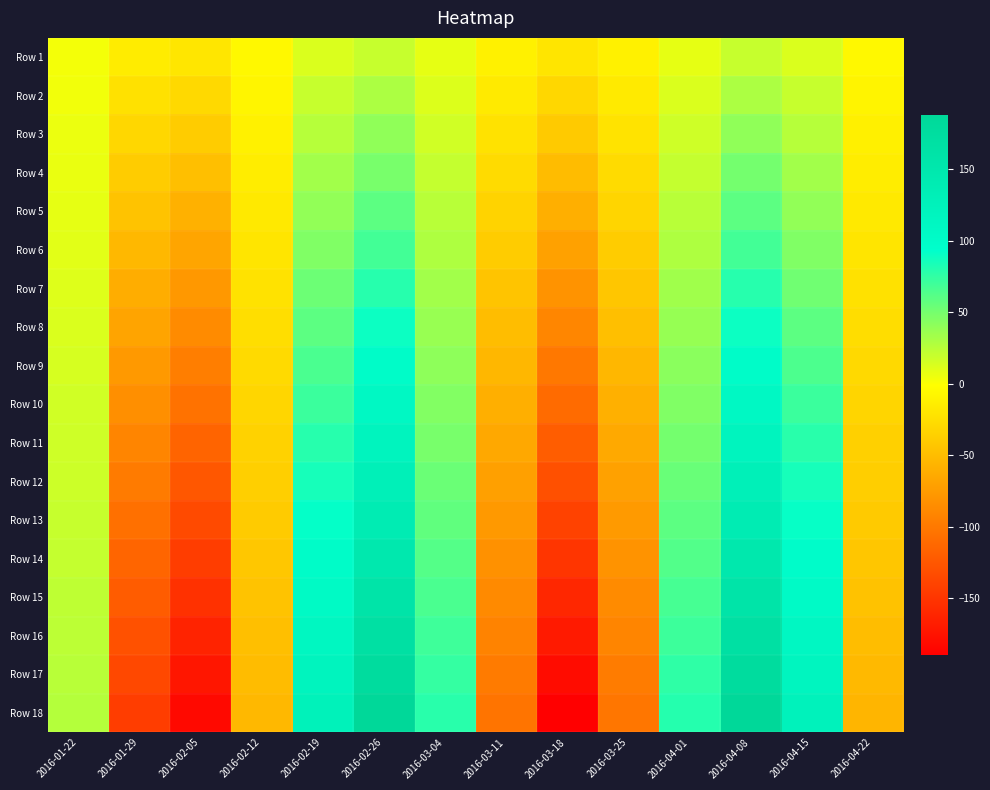

Reading right to left, what are all the values shown in this chart?

Row 1: 2016-04-22=-6	2016-04-15=13	2016-04-08=20	2016-04-01=8	2016-03-25=-11	2016-03-18=-20	2016-03-11=-11	2016-03-04=8	2016-02-26=20	2016-02-19=13	2016-02-12=-6	2016-02-05=-19	2016-01-29=-15	2016-01-22=3
Row 2: 2016-04-22=-9	2016-04-15=20	2016-04-08=30	2016-04-01=13	2016-03-25=-16	2016-03-18=-30	2016-03-11=-16	2016-03-04=12	2016-02-26=30	2016-02-19=20	2016-02-12=-8	2016-02-05=-29	2016-01-29=-23	2016-01-22=4
Row 3: 2016-04-22=-12	2016-04-15=26	2016-04-08=40	2016-04-01=17	2016-03-25=-21	2016-03-18=-40	2016-03-11=-22	2016-03-04=16	2016-02-26=40	2016-02-19=26	2016-02-12=-11	2016-02-05=-38	2016-01-29=-30	2016-01-22=6
Row 4: 2016-04-22=-14	2016-04-15=33	2016-04-08=50	2016-04-01=21	2016-03-25=-27	2016-03-18=-50	2016-03-11=-27	2016-03-04=21	2016-02-26=49	2016-02-19=33	2016-02-12=-14	2016-02-05=-48	2016-01-29=-38	2016-01-22=7
Row 5: 2016-04-22=-17	2016-04-15=39	2016-04-08=59	2016-04-01=25	2016-03-25=-32	2016-03-18=-60	2016-03-11=-33	2016-03-04=25	2016-02-26=59	2016-02-19=39	2016-02-12=-17	2016-02-05=-58	2016-01-29=-45	2016-01-22=8
Row 6: 2016-04-22=-20	2016-04-15=46	2016-04-08=69	2016-04-01=29	2016-03-25=-38	2016-03-18=-70	2016-03-11=-38	2016-03-04=29	2016-02-26=69	2016-02-19=46	2016-02-12=-20	2016-02-05=-67	2016-01-29=-53	2016-01-22=10
Row 7: 2016-04-22=-23	2016-04-15=52	2016-04-08=79	2016-04-01=34	2016-03-25=-43	2016-03-18=-80	2016-03-11=-44	2016-03-04=33	2016-02-26=79	2016-02-19=53	2016-02-12=-22	2016-02-05=-77	2016-01-29=-61	2016-01-22=11
Row 8: 2016-04-22=-26	2016-04-15=59	2016-04-08=89	2016-04-01=38	2016-03-25=-48	2016-03-18=-90	2016-03-11=-49	2016-03-04=37	2016-02-26=89	2016-02-19=59	2016-02-12=-25	2016-02-05=-86	2016-01-29=-68	2016-01-22=13
Row 9: 2016-04-22=-29	2016-04-15=65	2016-04-08=99	2016-04-01=42	2016-03-25=-54	2016-03-18=-100	2016-03-11=-54	2016-03-04=41	2016-02-26=99	2016-02-19=66	2016-02-12=-28	2016-02-05=-96	2016-01-29=-76	2016-01-22=14
Row 10: 2016-04-22=-32	2016-04-15=72	2016-04-08=109	2016-04-01=46	2016-03-25=-59	2016-03-18=-110	2016-03-11=-60	2016-03-04=45	2016-02-26=109	2016-02-19=72	2016-02-12=-31	2016-02-05=-105	2016-01-29=-83	2016-01-22=16
Row 11: 2016-04-22=-35	2016-04-15=78	2016-04-08=119	2016-04-01=50	2016-03-25=-64	2016-03-18=-120	2016-03-11=-65	2016-03-04=49	2016-02-26=119	2016-02-19=79	2016-02-12=-34	2016-02-05=-115	2016-01-29=-91	2016-01-22=17
Row 12: 2016-04-22=-37	2016-04-15=85	2016-04-08=129	2016-04-01=55	2016-03-25=-70	2016-03-18=-130	2016-03-11=-71	2016-03-04=54	2016-02-26=129	2016-02-19=85	2016-02-12=-36	2016-02-05=-125	2016-01-29=-98	2016-01-22=18
Row 13: 2016-04-22=-40	2016-04-15=91	2016-04-08=139	2016-04-01=59	2016-03-25=-75	2016-03-18=-140	2016-03-11=-76	2016-03-04=58	2016-02-26=139	2016-02-19=92	2016-02-12=-39	2016-02-05=-134	2016-01-29=-106	2016-01-22=20
Row 14: 2016-04-22=-43	2016-04-15=98	2016-04-08=149	2016-04-01=63	2016-03-25=-80	2016-03-18=-150	2016-03-11=-82	2016-03-04=62	2016-02-26=148	2016-02-19=99	2016-02-12=-42	2016-02-05=-144	2016-01-29=-114	2016-01-22=21
Row 15: 2016-04-22=-46	2016-04-15=104	2016-04-08=158	2016-04-01=67	2016-03-25=-86	2016-03-18=-160	2016-03-11=-87	2016-03-04=66	2016-02-26=158	2016-02-19=105	2016-02-12=-45	2016-02-05=-153	2016-01-29=-121	2016-01-22=23
Row 16: 2016-04-22=-49	2016-04-15=111	2016-04-08=168	2016-04-01=71	2016-03-25=-91	2016-03-18=-170	2016-03-11=-92	2016-03-04=70	2016-02-26=168	2016-02-19=112	2016-02-12=-48	2016-02-05=-163	2016-01-29=-129	2016-01-22=24
Row 17: 2016-04-22=-52	2016-04-15=117	2016-04-08=178	2016-04-01=76	2016-03-25=-97	2016-03-18=-180	2016-03-11=-98	2016-03-04=74	2016-02-26=178	2016-02-19=118	2016-02-12=-50	2016-02-05=-173	2016-01-29=-136	2016-01-22=25
Row 18: 2016-04-22=-55	2016-04-15=124	2016-04-08=188	2016-04-01=80	2016-03-25=-102	2016-03-18=-190	2016-03-11=-103	2016-03-04=78	2016-02-26=188	2016-02-19=125	2016-02-12=-53	2016-02-05=-182	2016-01-29=-144	2016-01-22=27